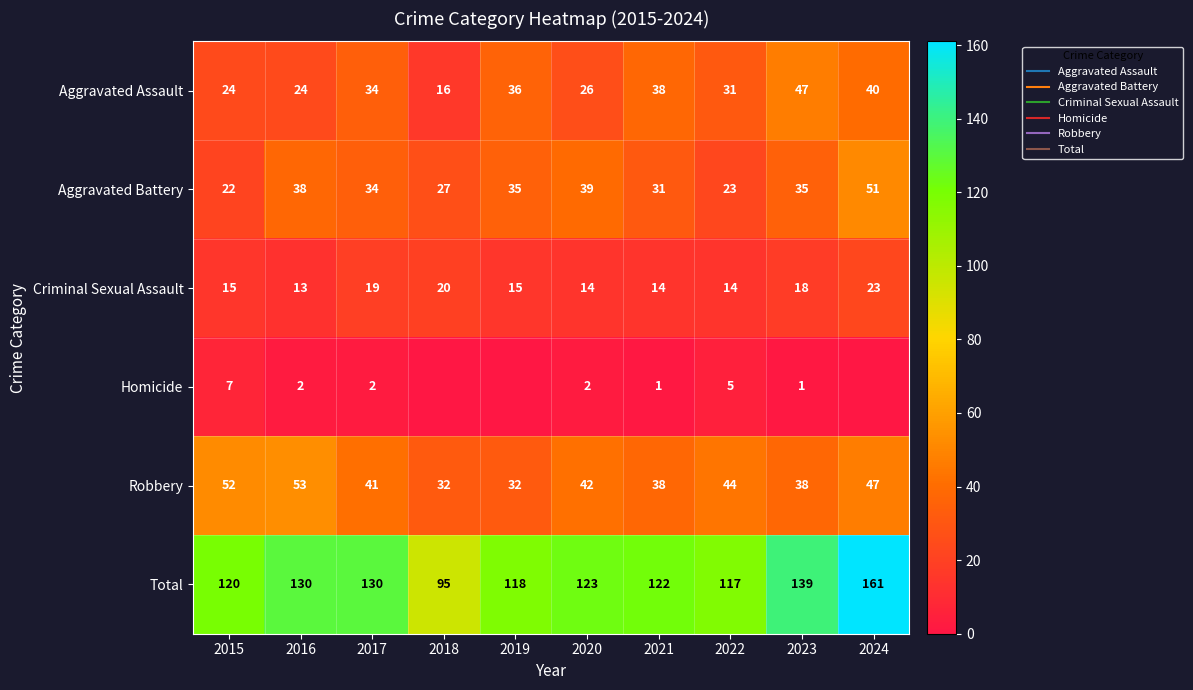

What is the spread (max minus min) of values at 2019?

118